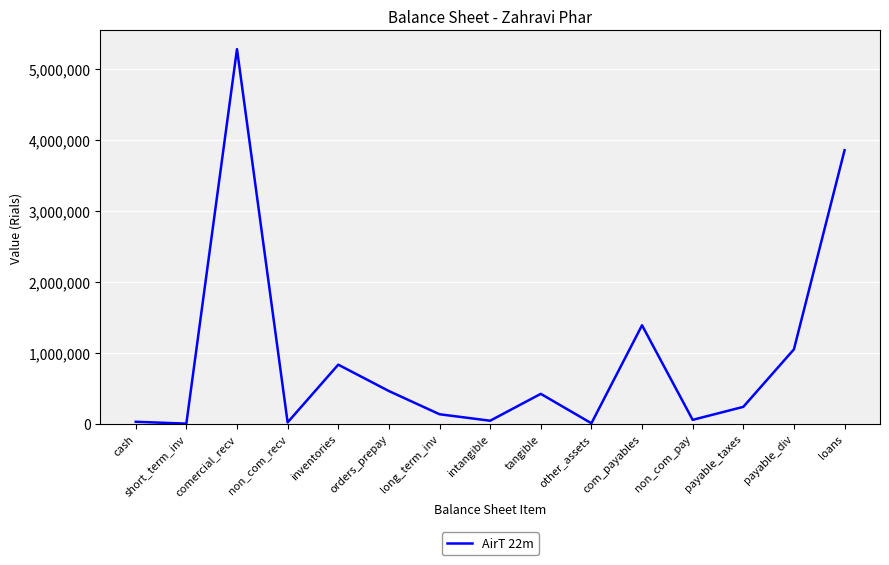

What is the change in value from cash to other_assets?

-21167